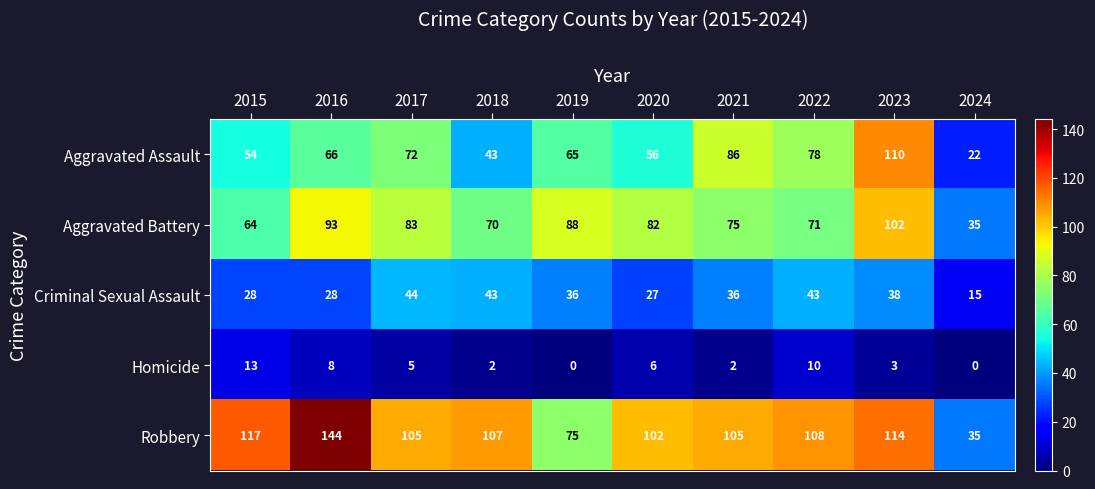

Between 2017 and 2020, which series saw the biggest shift?

Criminal Sexual Assault